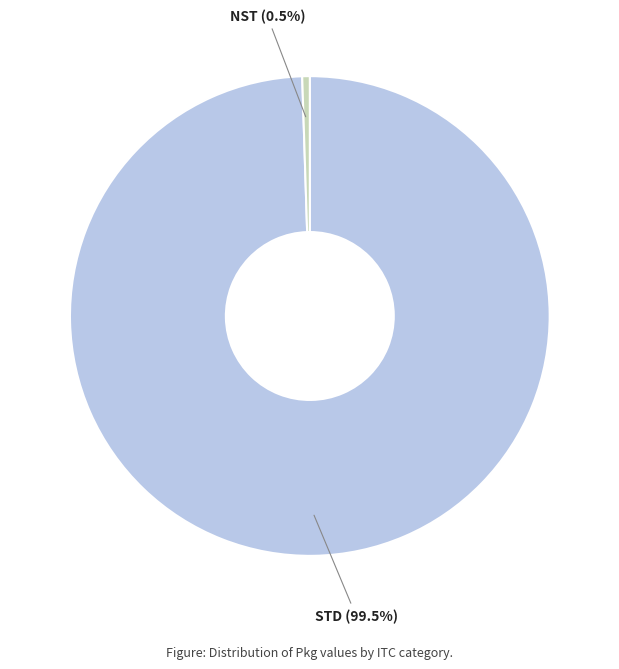

How many segments does this pie chart have?

2